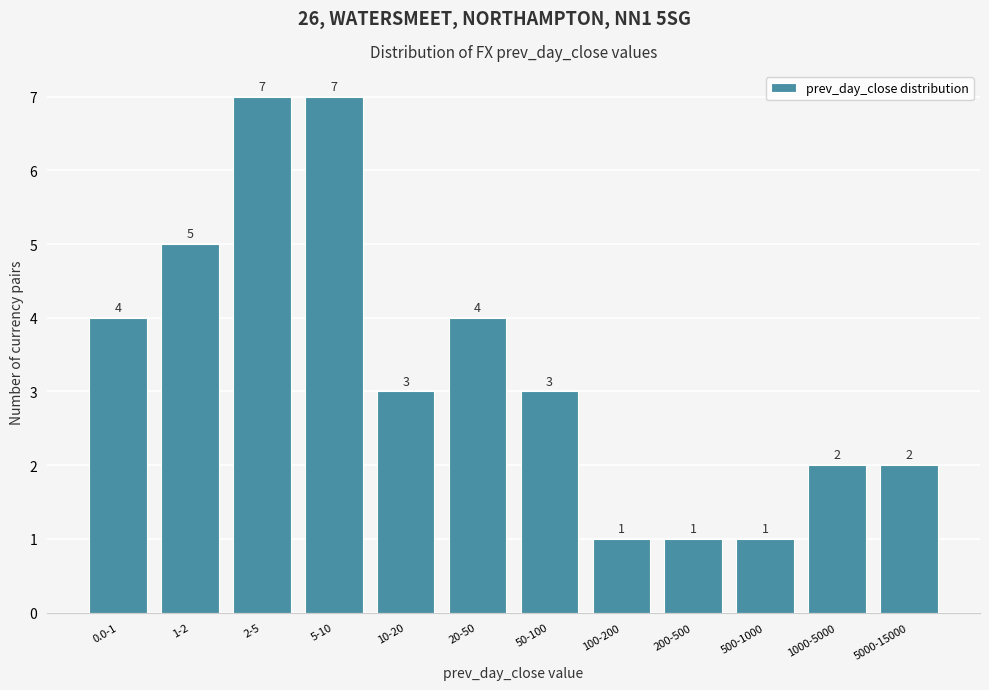

Reading left to right, extract all data points from this chart.

0.0-1=4	1-2=5	2-5=7	5-10=7	10-20=3	20-50=4	50-100=3	100-200=1	200-500=1	500-1000=1	1000-5000=2	5000-15000=2